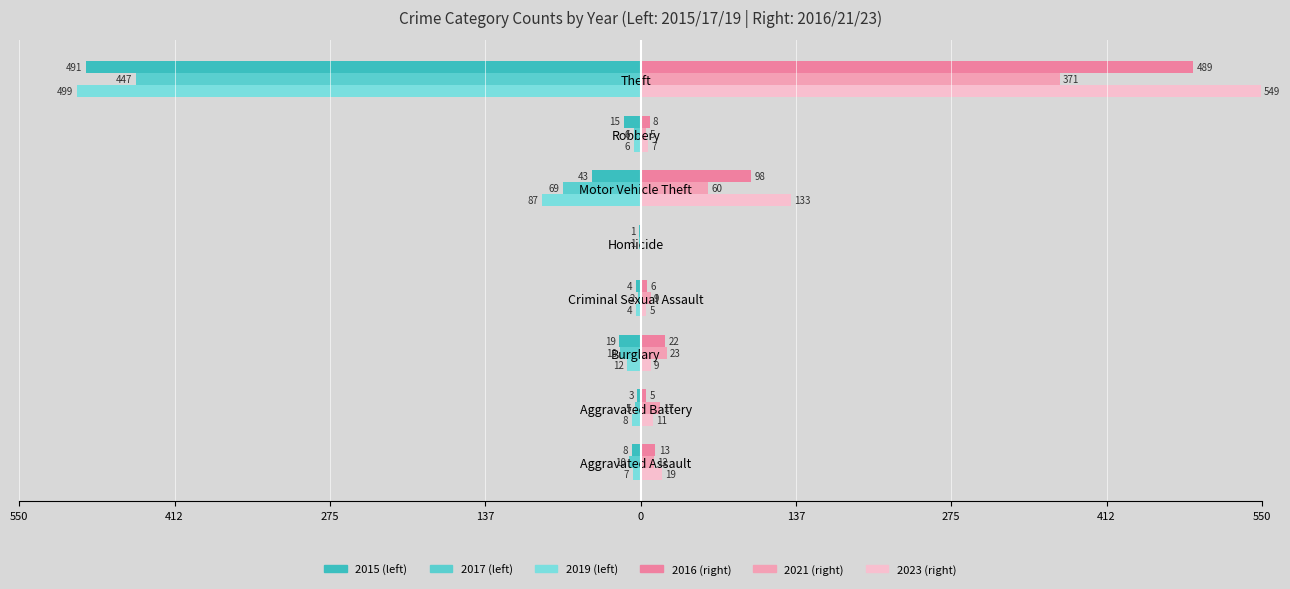

Reading left to right, what are all the values shown in this chart?

Year 2015 (Left): -8	-3	-19	-4	-1	-43	-15	-491
Year 2017 (Left): -10	-5	-18	-2	-1	-69	-6	-447
Year 2019 (Left): -7	-8	-12	-4	0	-87	-6	-499
Year 2016 (Right): 13	5	22	6	0	98	8	489
Year 2021 (Right): 12	17	23	9	0	60	5	371
Year 2023 (Right): 19	11	9	5	0	133	7	549